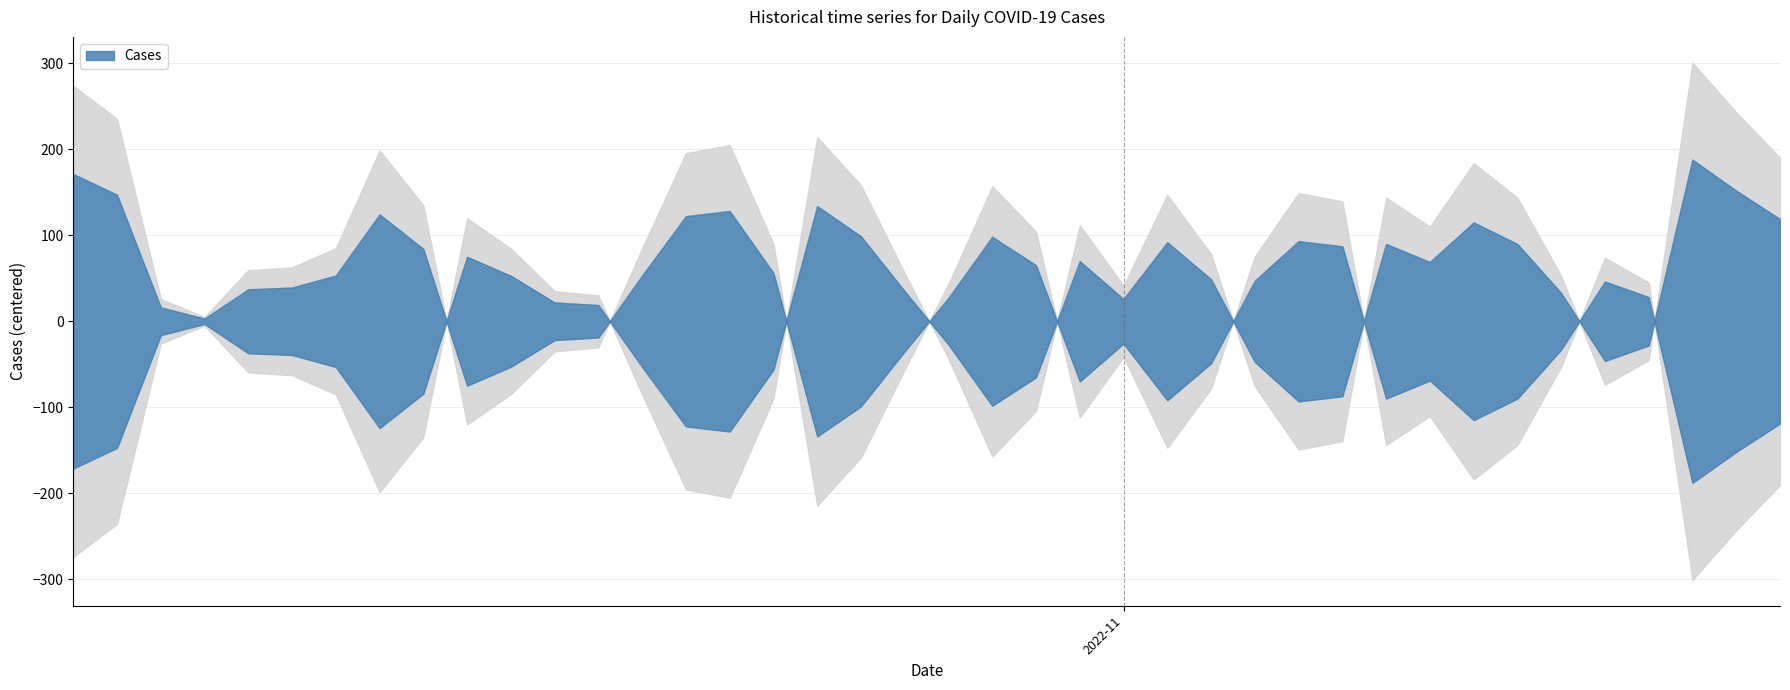

True or false: the data has more than 0 interior local peaks.

True